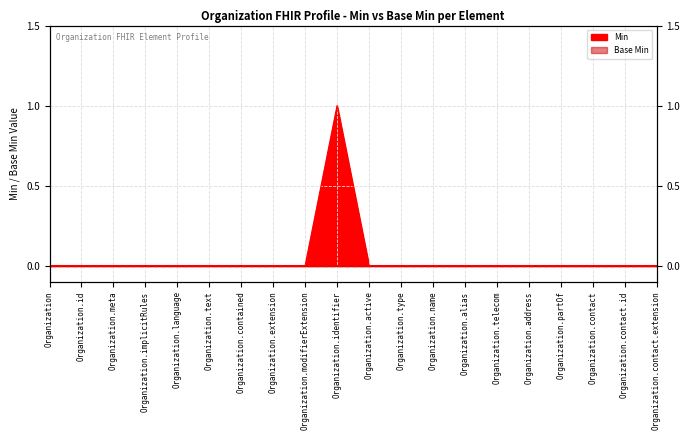

Reading left to right, list all the values displayed in this chart.

0	0	0	0	0	0	0	0	0	1	0	0	0	0	0	0	0	0	0	0